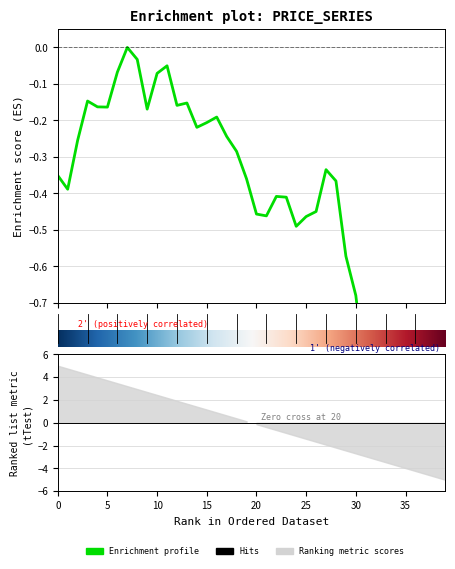

The chart shows a value of -0.3 at 33. True or false?

False